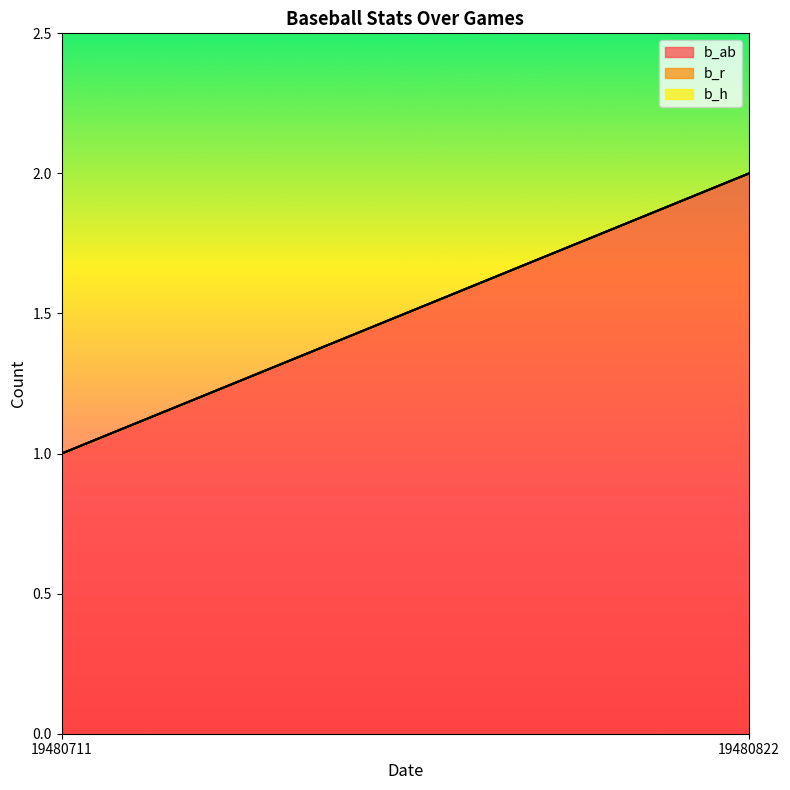

What is the total value across all series at 19480822?

2